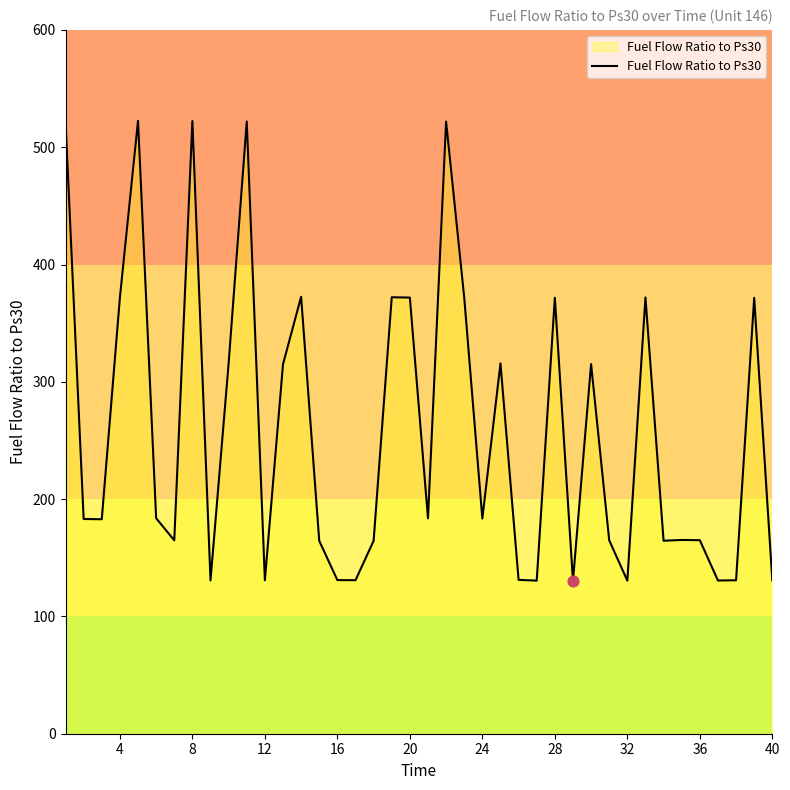

What is the difference between the maximum and minimum values?

392.3